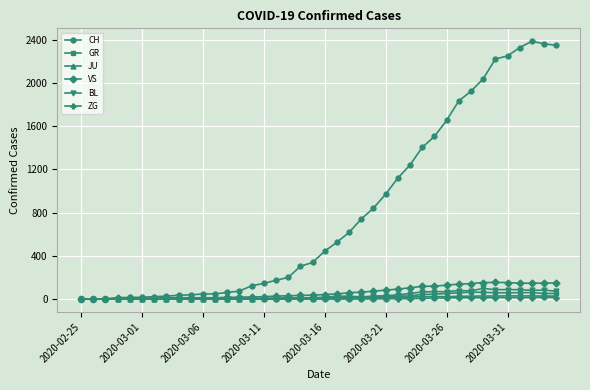

How many lines are shown in the chart?

6